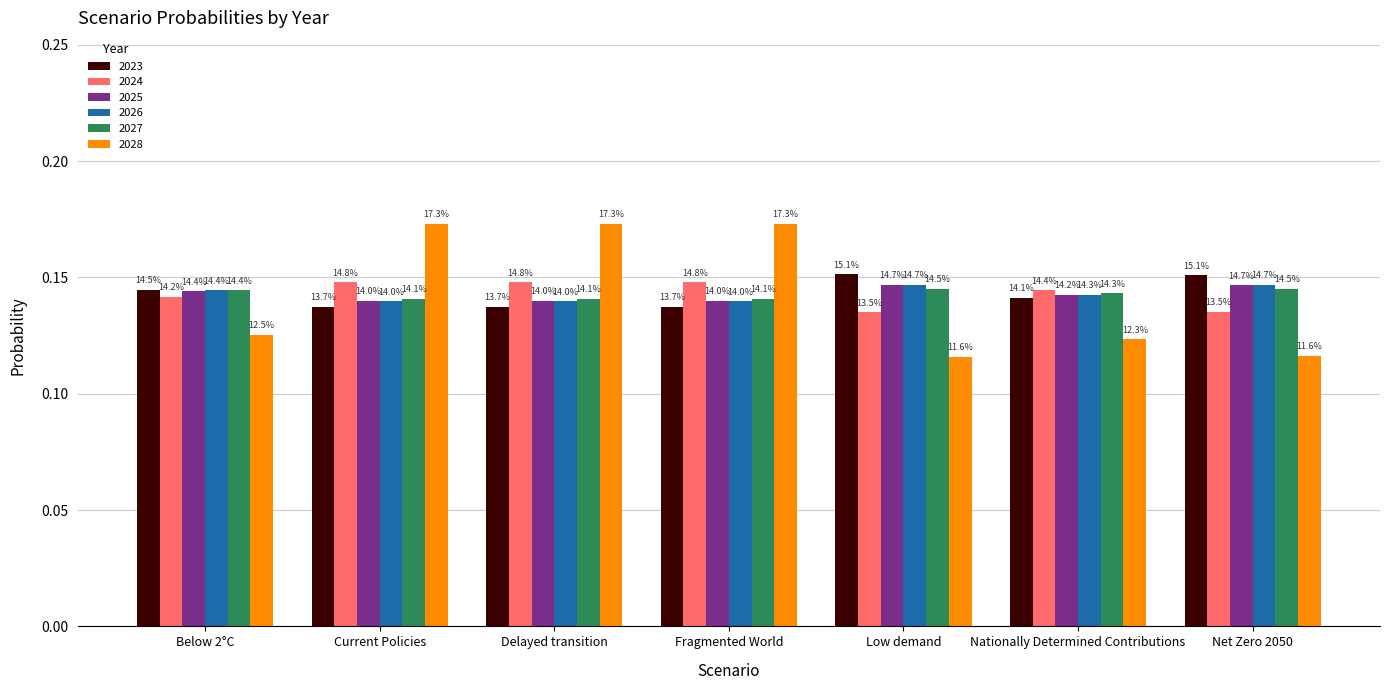

What is the label of the 5th bar from the left?

Low demand